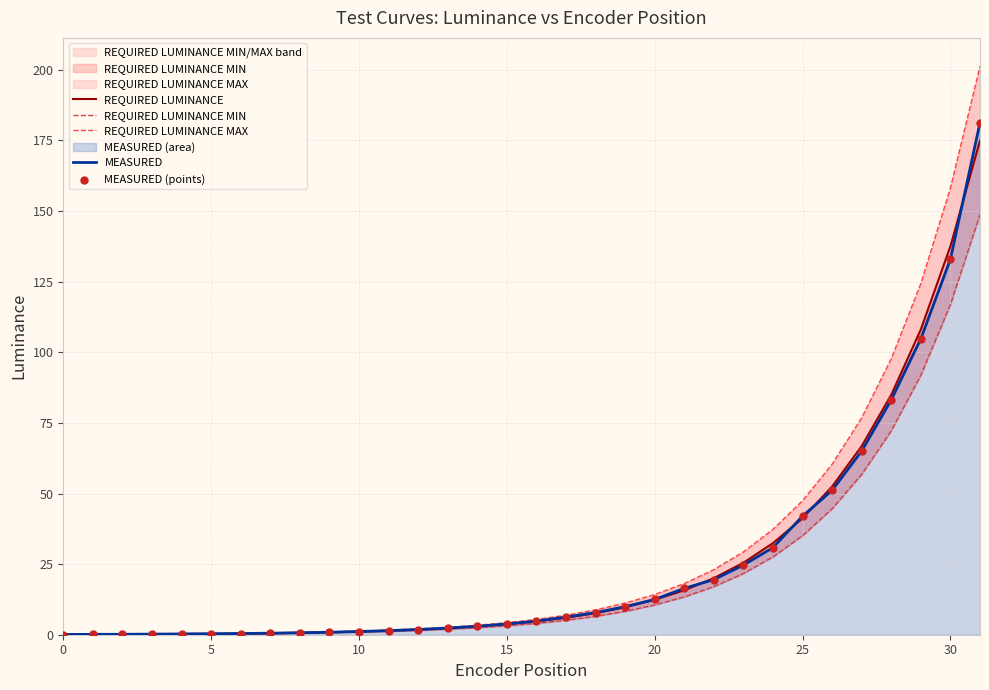

At which category is the sum across all series the highest?

31